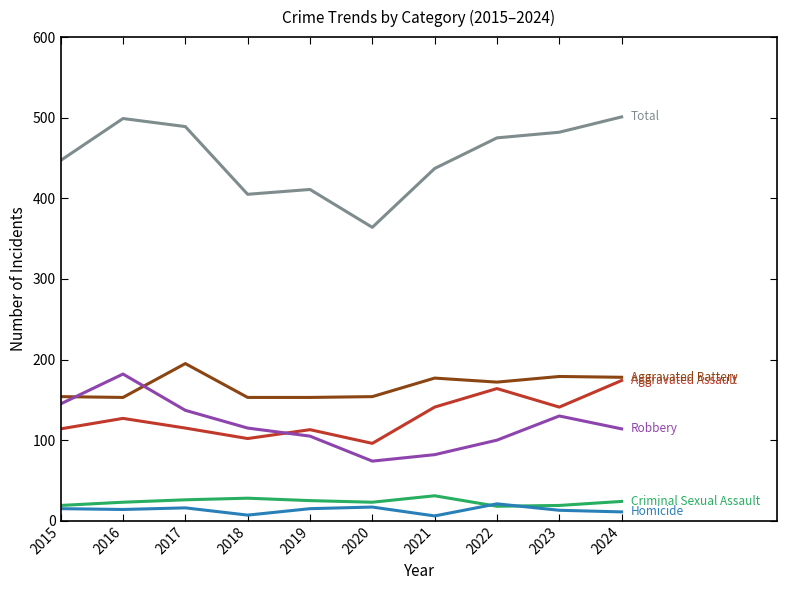

What is the total value across all series at 2016?

998